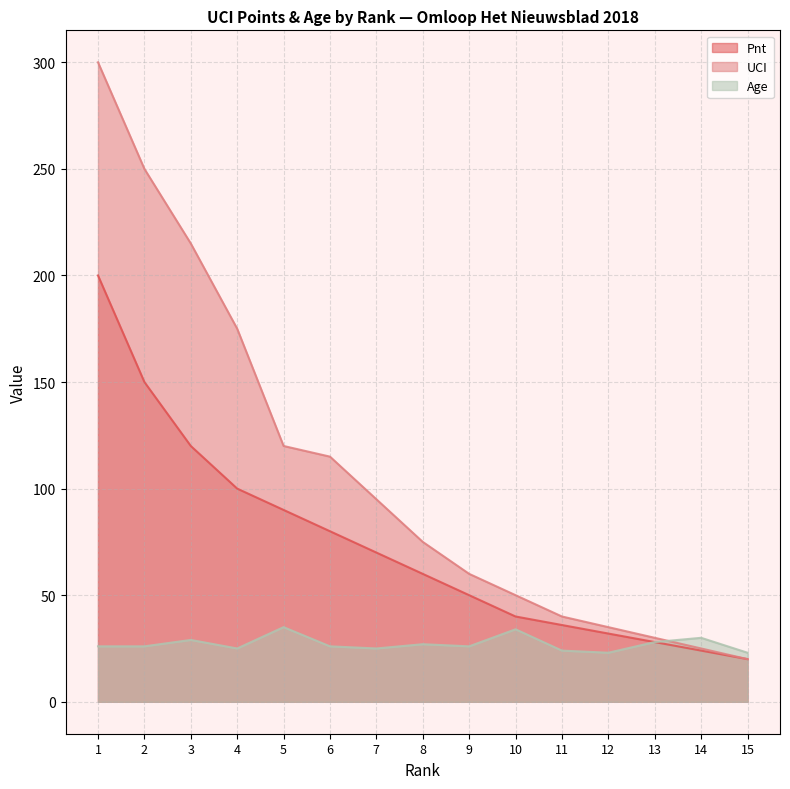

What is the total value across all series at 11?

100